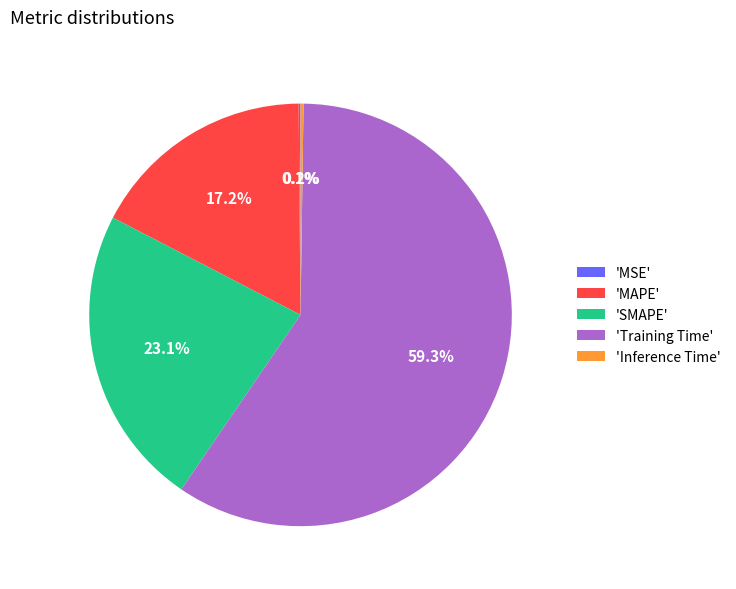

What is the total percentage of 'Training Time' and 'MAPE'?

76.6%